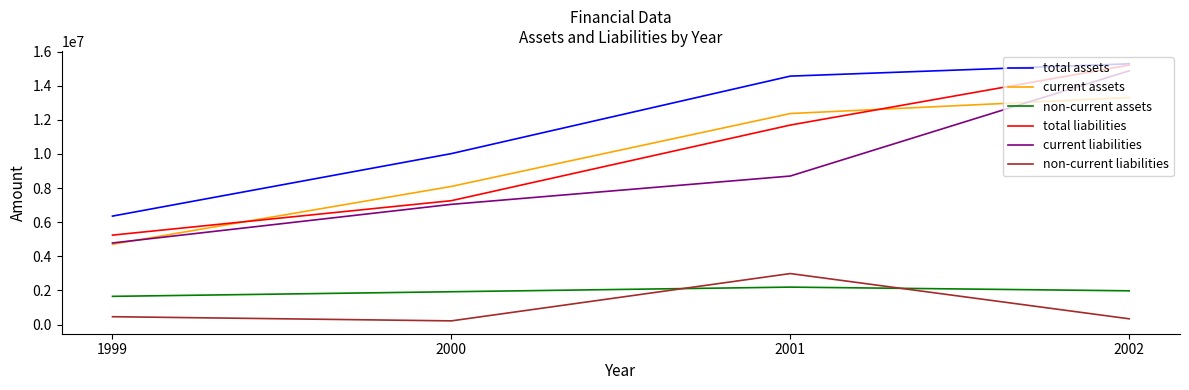

At which category is the sum across all series the highest?

2002